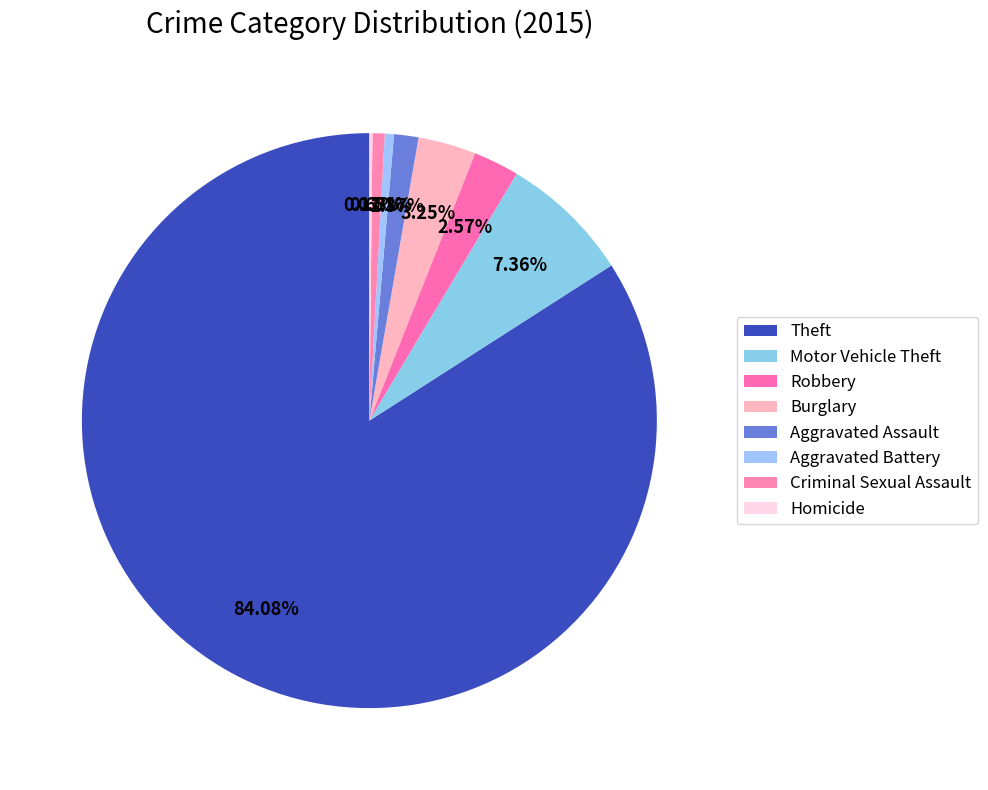

How many segments does this pie chart have?

8